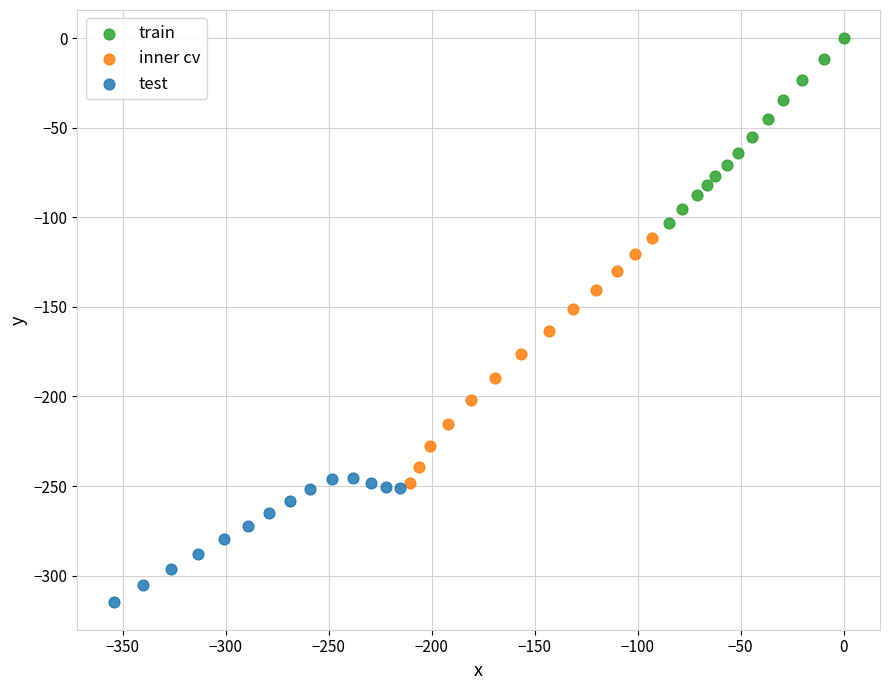

Which series contains the highest Y value?

train